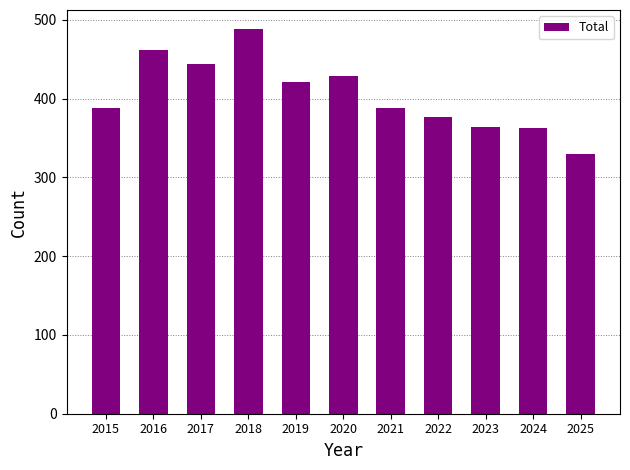

Count the number of categories in the chart.

11